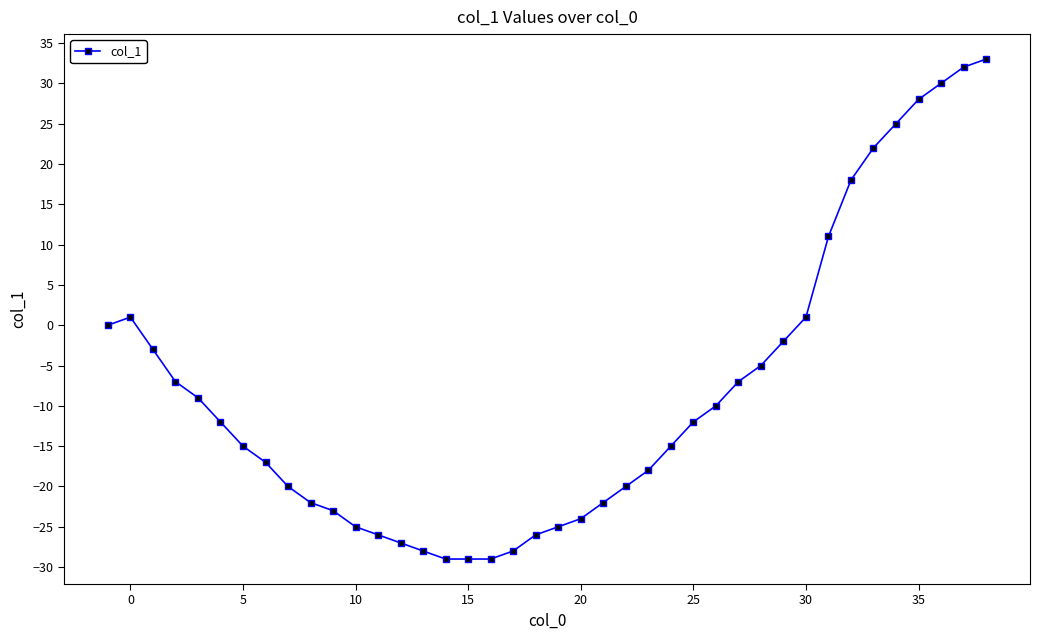

What is the maximum value shown in the chart?

33